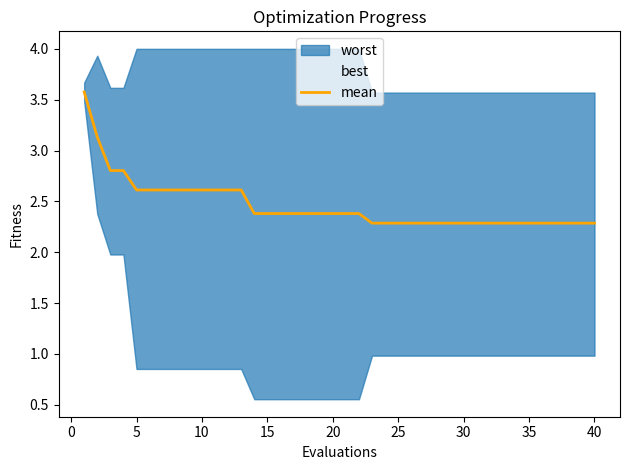

The value of mean at 20 is 2.4. True or false?

True